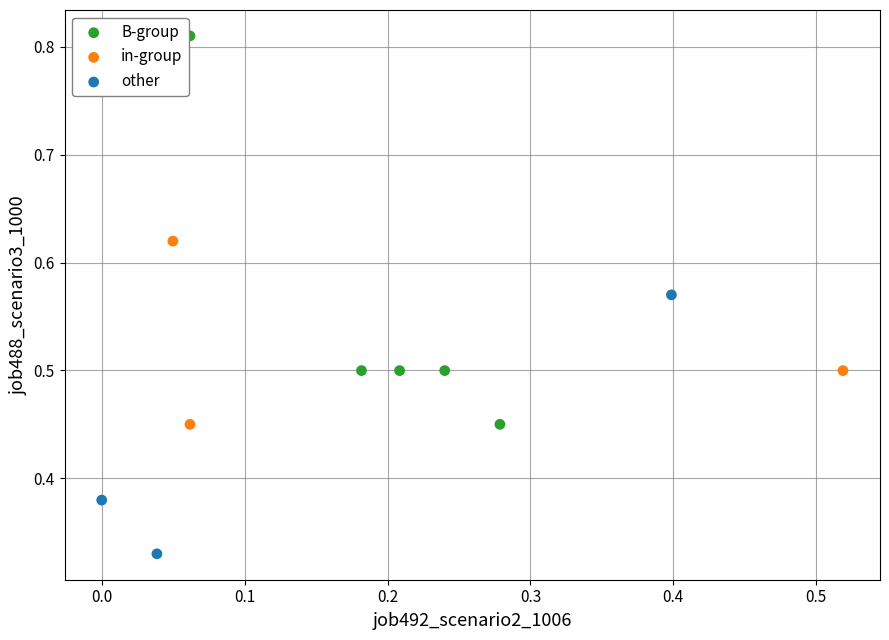

Which series has the largest Y range (max minus min)?

B-group